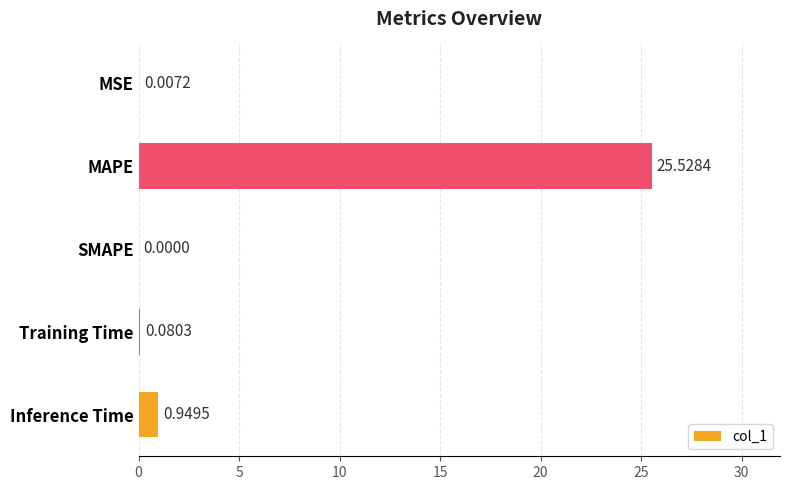

At which label is the value closest to 12?

Inference Time